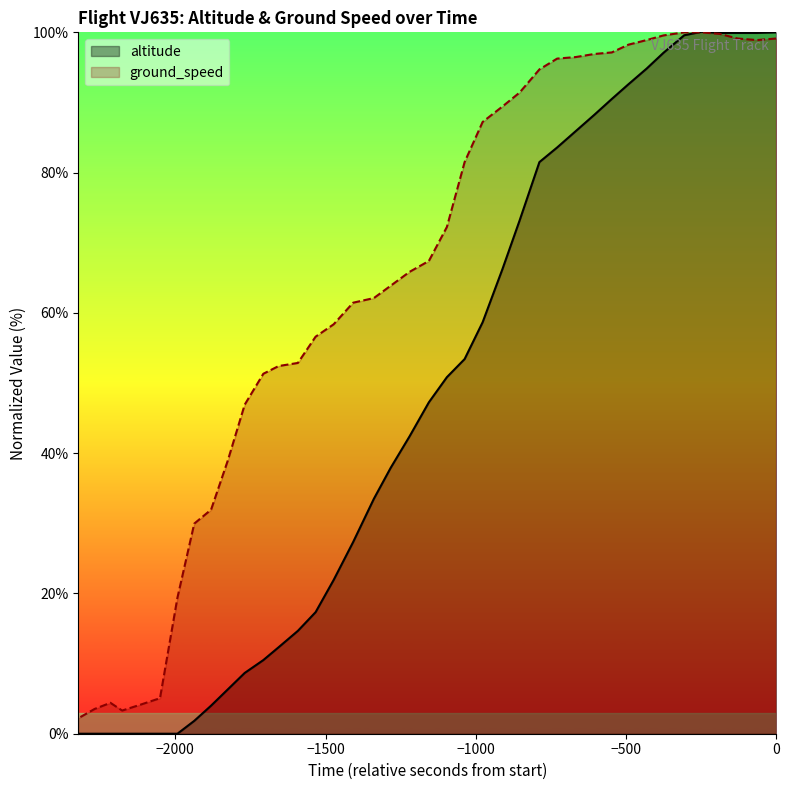

How many values are below 47?

20